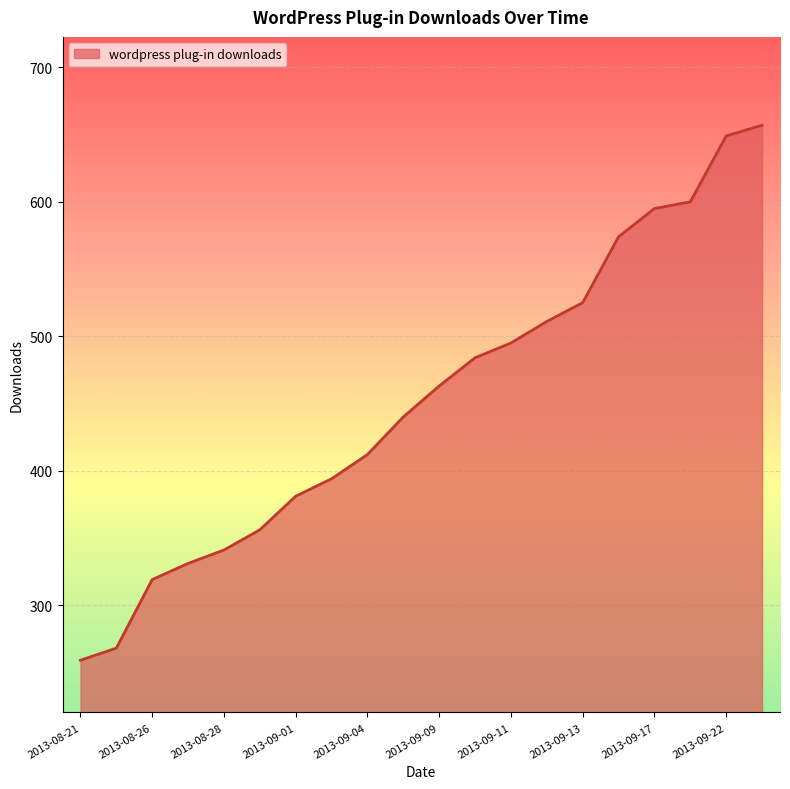

What is the smallest value displayed?

259